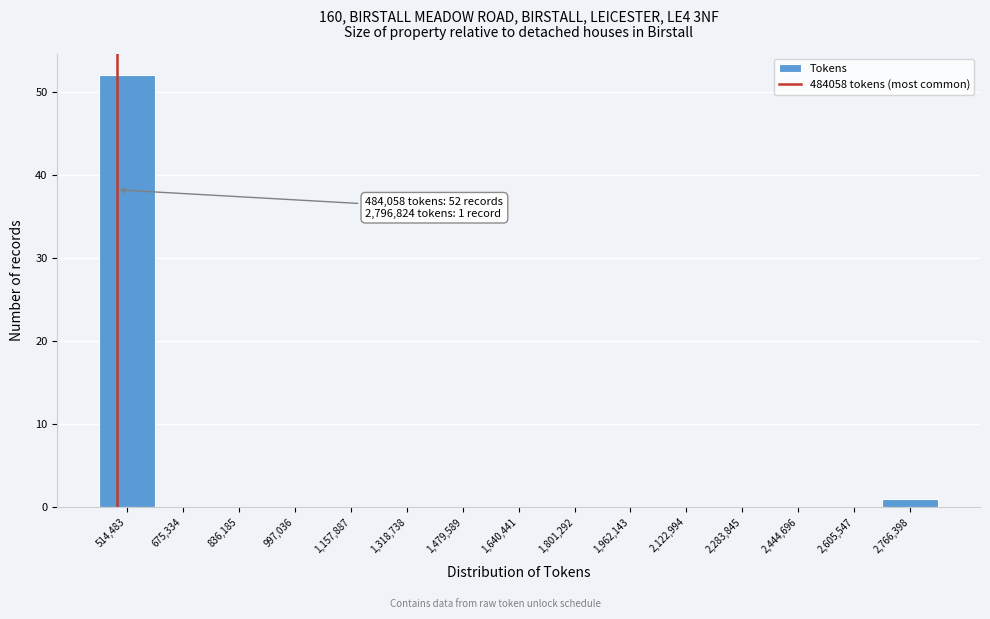

Which range on the x-axis has the tallest bar?

440000 to 600000